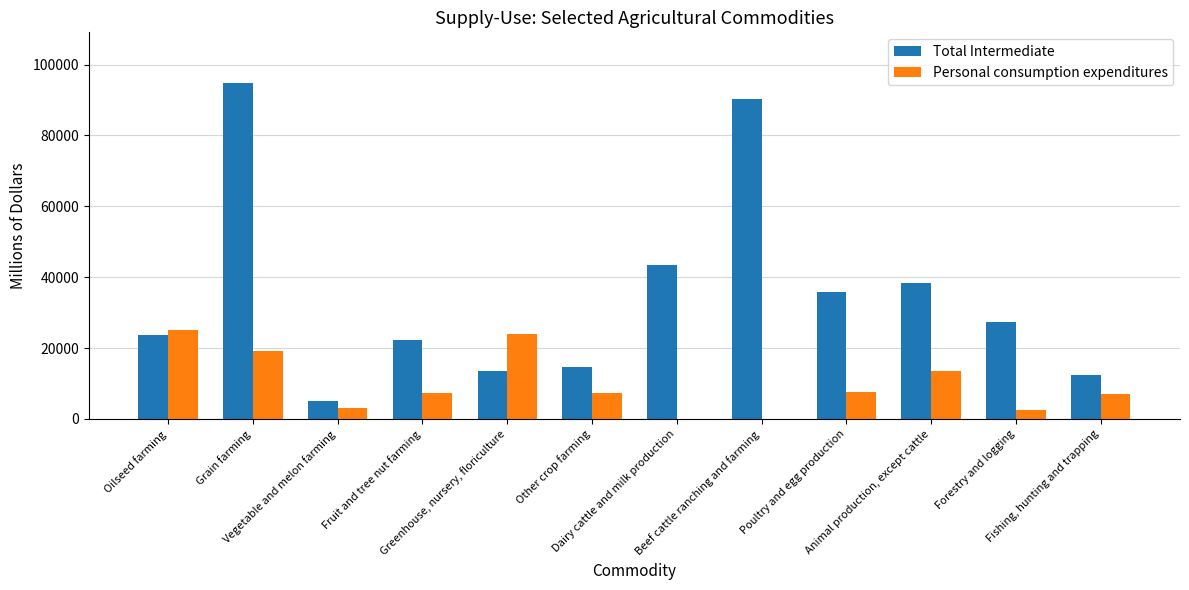

What is the difference between the Total Intermediate values at Vegetable and melon farming and Other crop farming?

9578